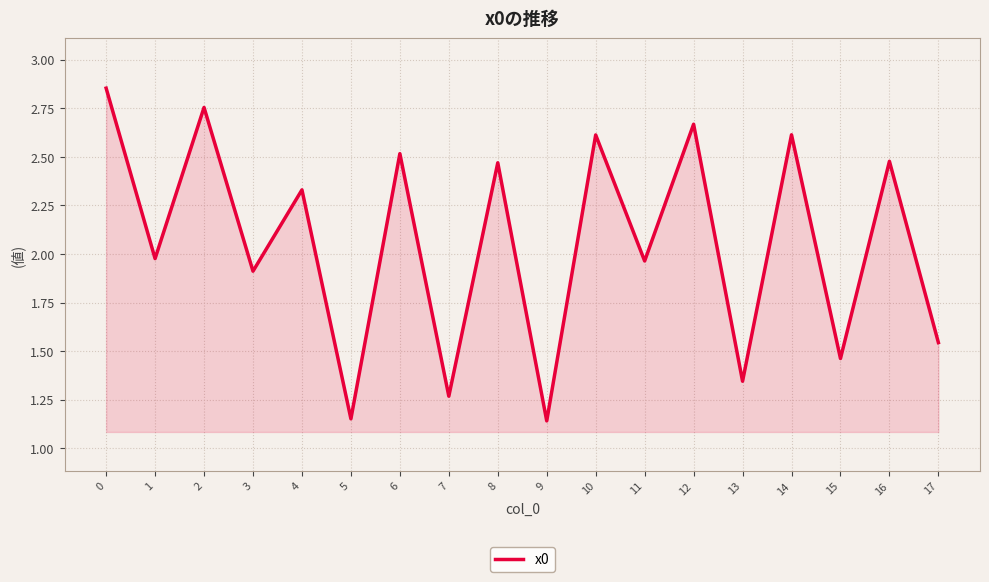

How many lines are shown in the chart?

1